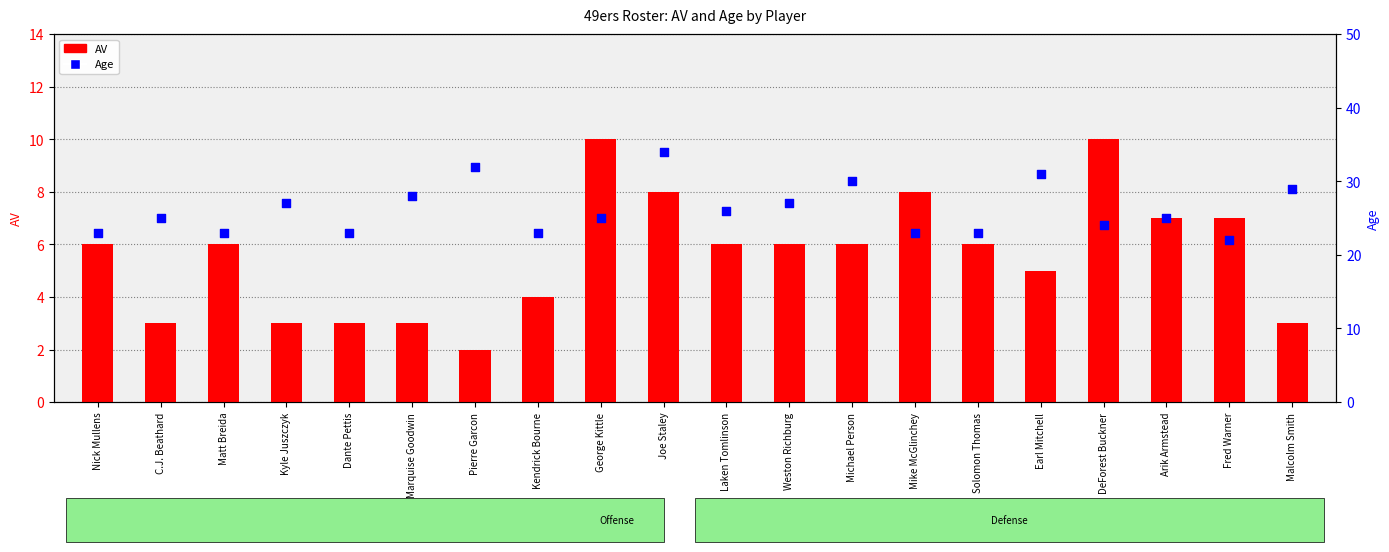

Which series contains the highest Y value?

Age